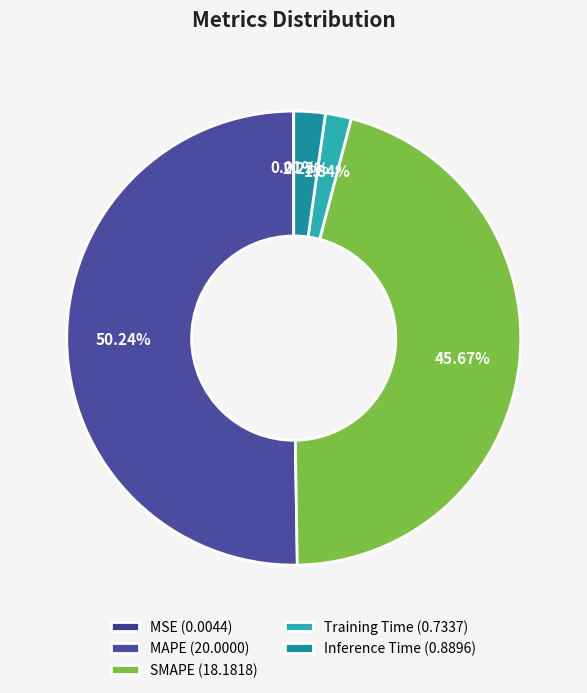

Combined, do MSE and SMAPE account for over 50%?

No